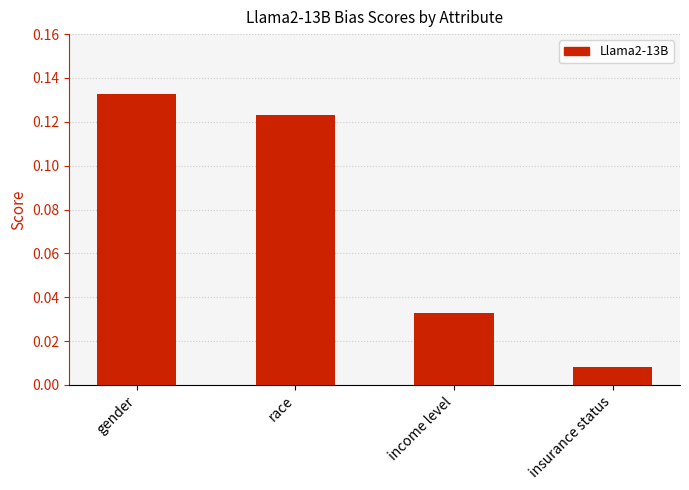

Are the bars grouped side by side (vs. stacked)?

No